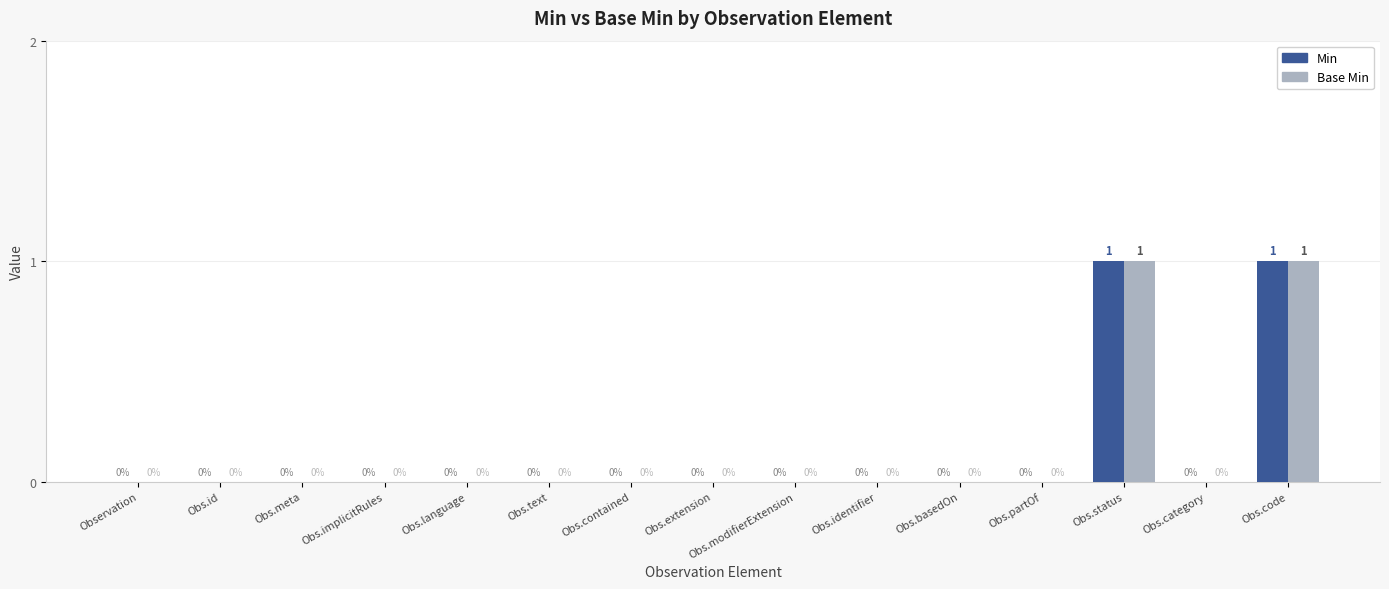

Reading left to right, list all the values displayed in this chart.

Min: 0	0	0	0	0	0	0	0	0	0	0	0	1	0	1
Base Min: 0	0	0	0	0	0	0	0	0	0	0	0	1	0	1